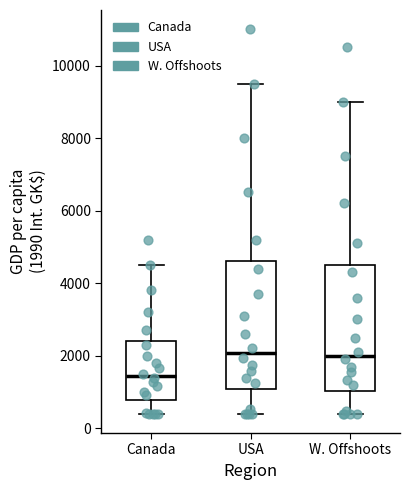

Reading left to right, transcribe this box plot: for each box, give where its median line is, the range the box spans, and where its two whiskers end, as read against the y-axis. The values are not printed on the chart, so give them approximately, as read against the axis.

Canada: median 1400, box 800 to 2400, whiskers 400 to 4600
USA: median 2000, box 1000 to 4600, whiskers 400 to 9600
W. Offshoots: median 2000, box 1000 to 4600, whiskers 400 to 9000